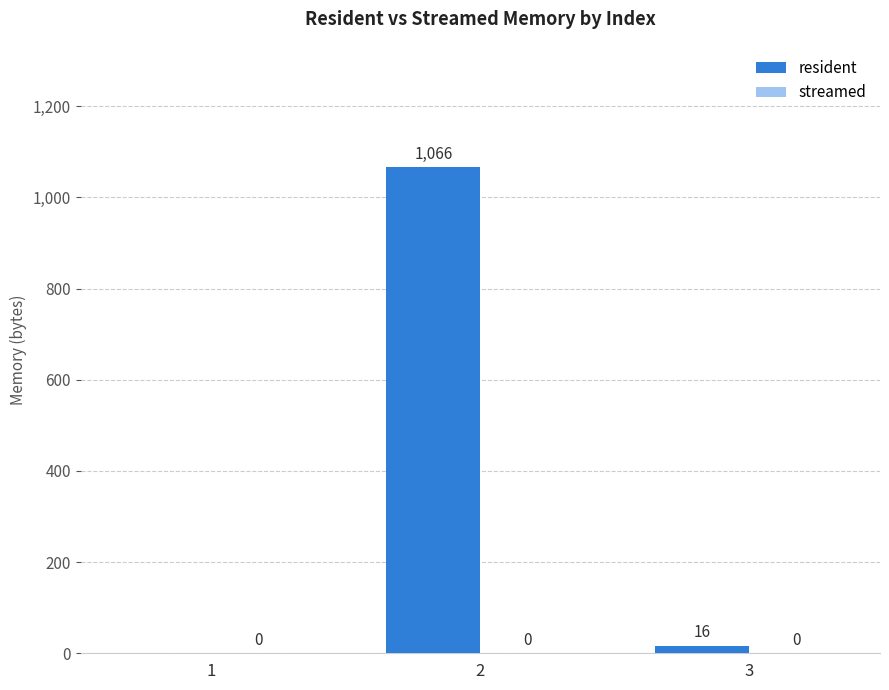

The value at 1 is 0. True or false?

True